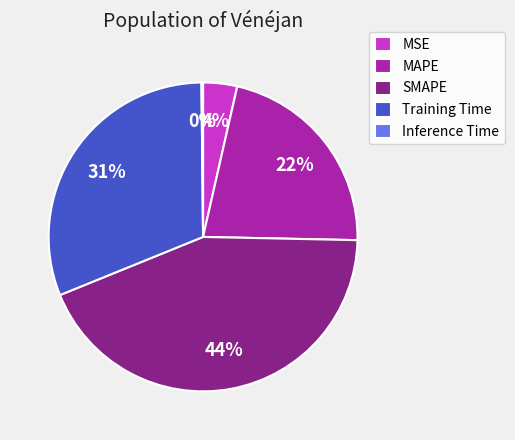

True or false: Training Time accounts for 31% of the total.

True